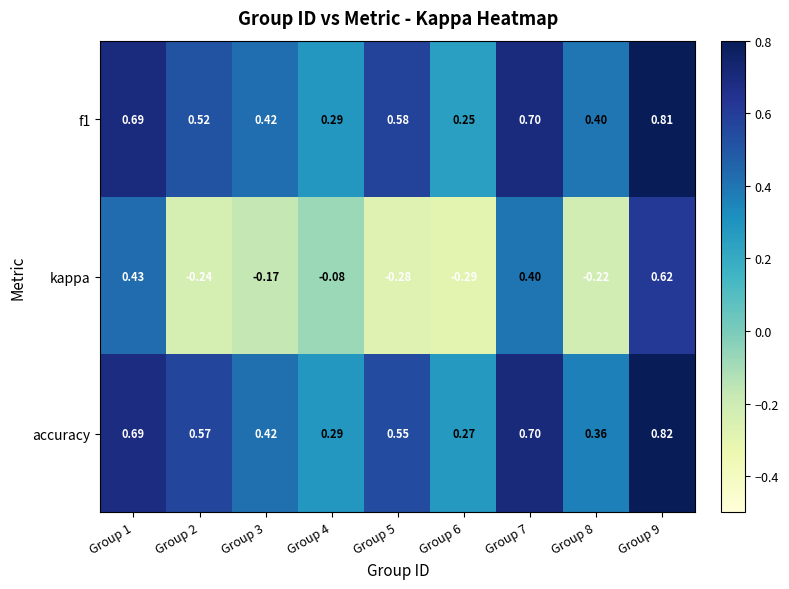

At Group 5, list the series in order from largest to smallest.

f1, accuracy, kappa